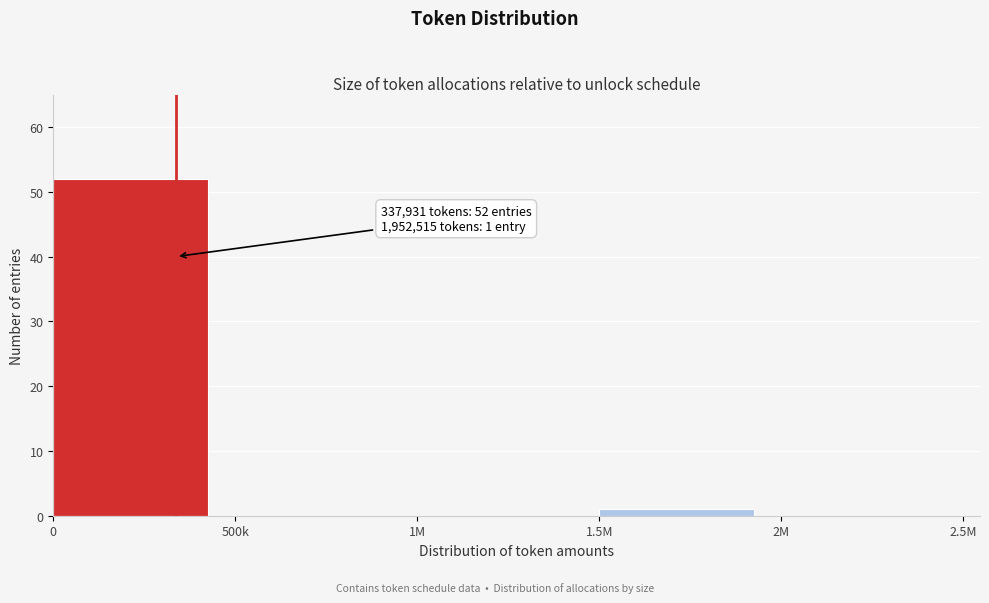

Reading left to right, transcribe all the data shown in this chart.

0=52	500k=0	1M=0	1.5M=1	2M=0